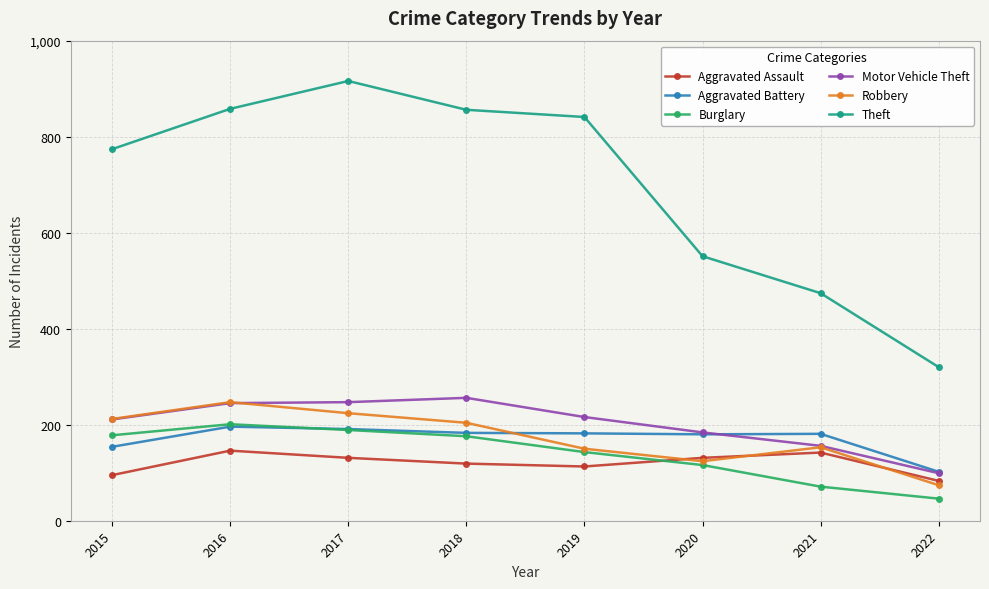

Which series has the largest range (max minus min)?

Theft